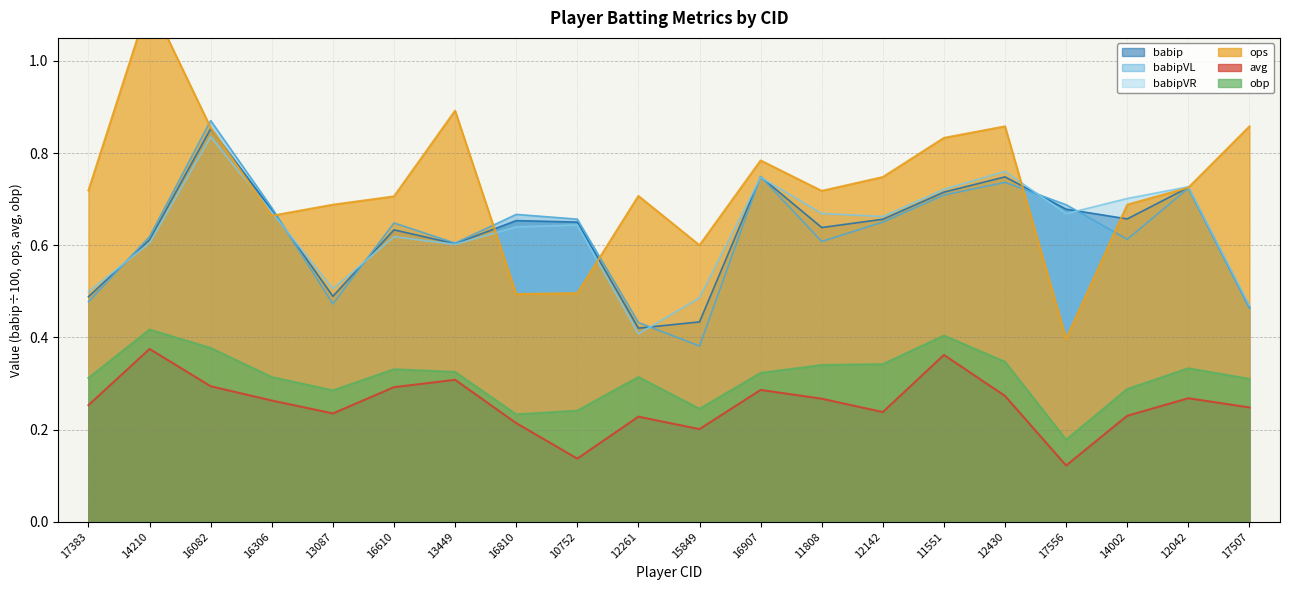

What is the minimum value shown in the chart?

0.1